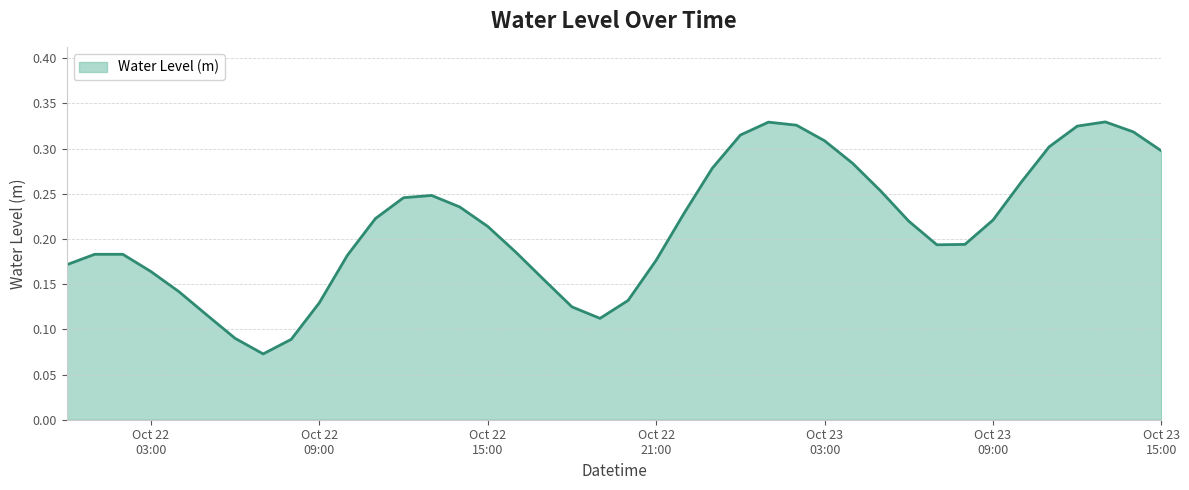

Does the chart display data point markers on the line(s)?

No